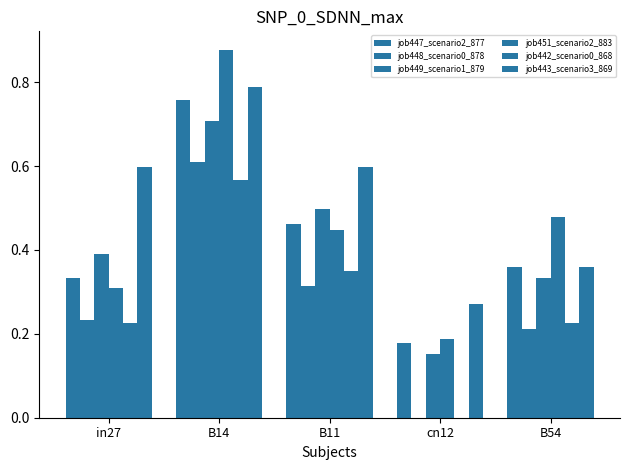

What value does the job451_scenario2_883 series have at B14?

0.9